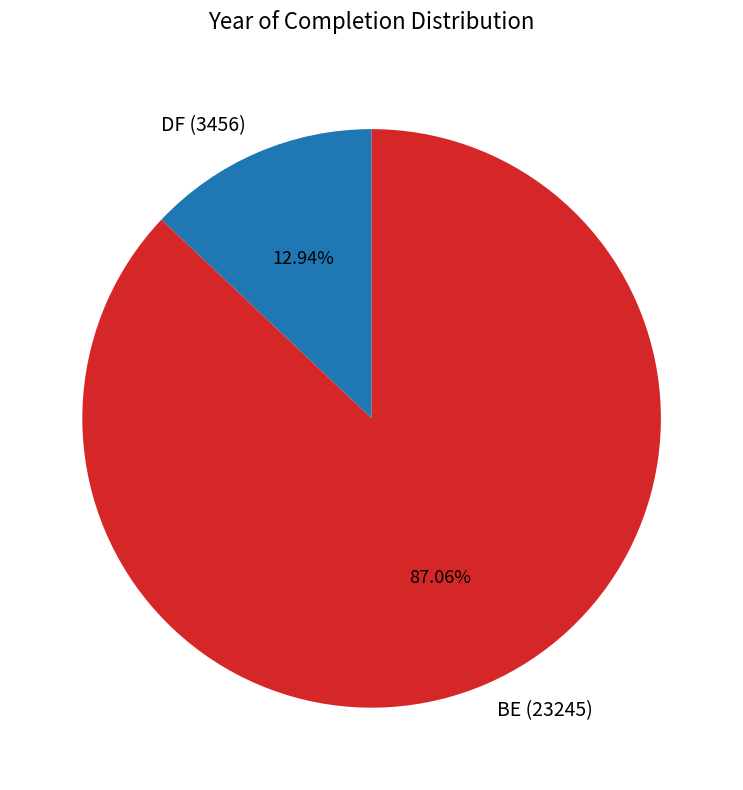

Which category has the biggest portion of the pie?

BE (23245)